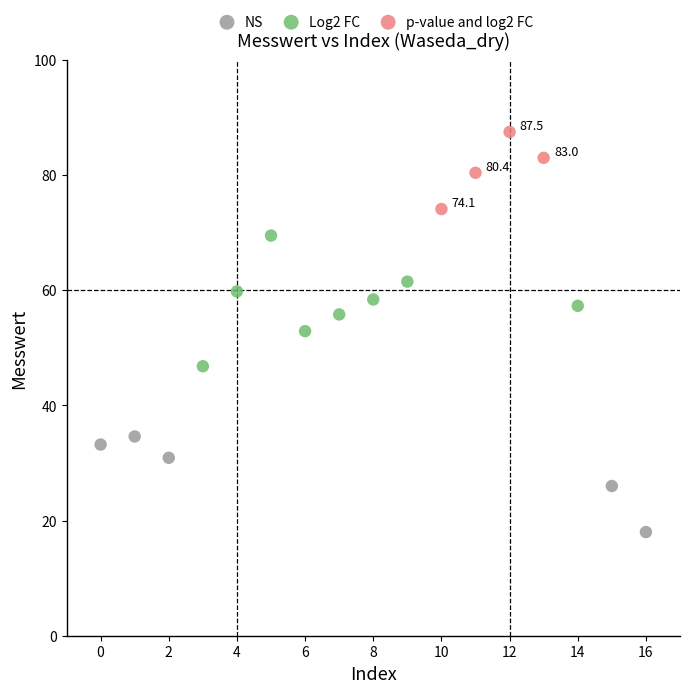

Which series reaches the minimum Y coordinate?

NS